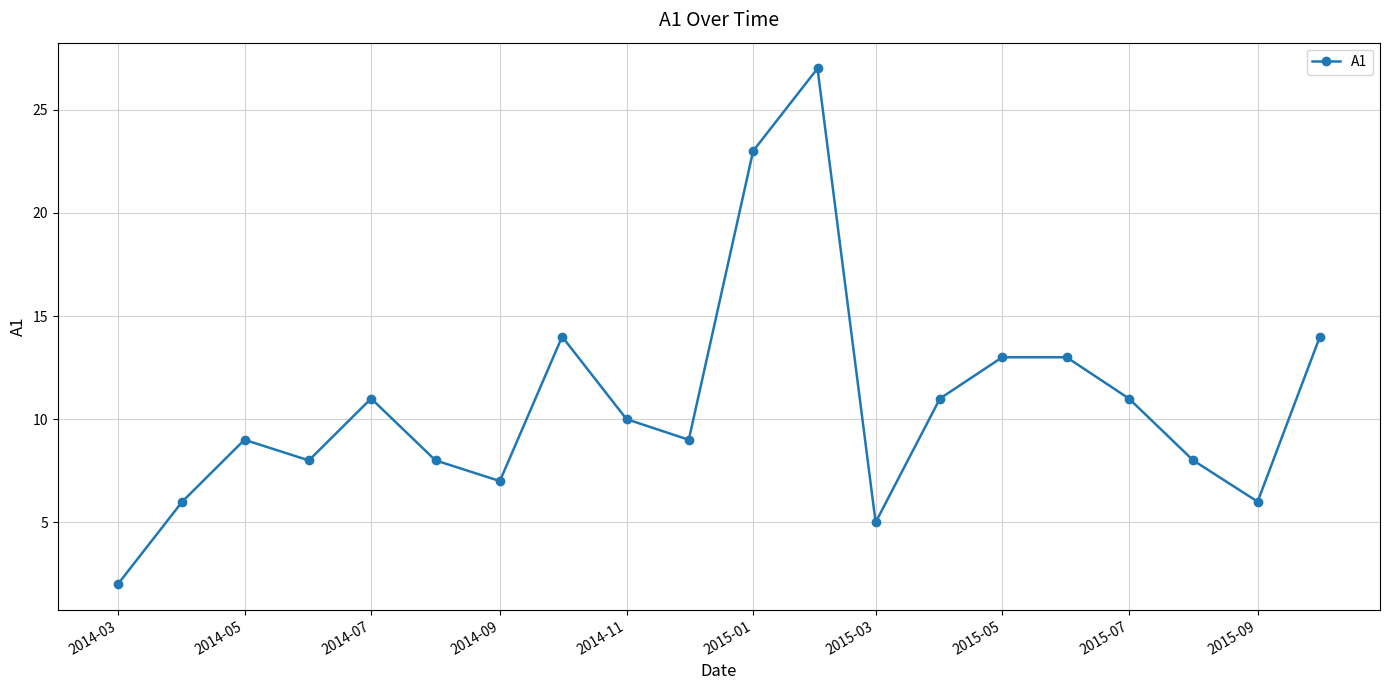

What is the sum of all values?

215